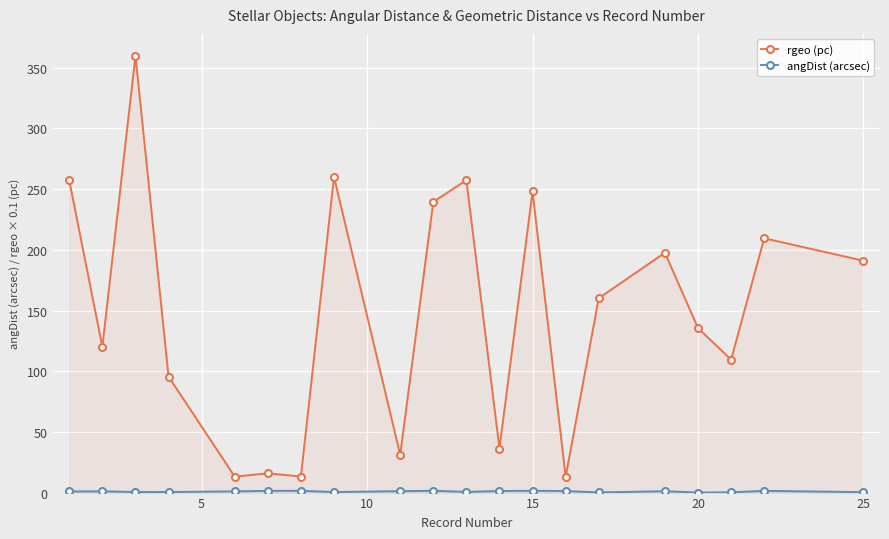

How many lines are shown in the chart?

2